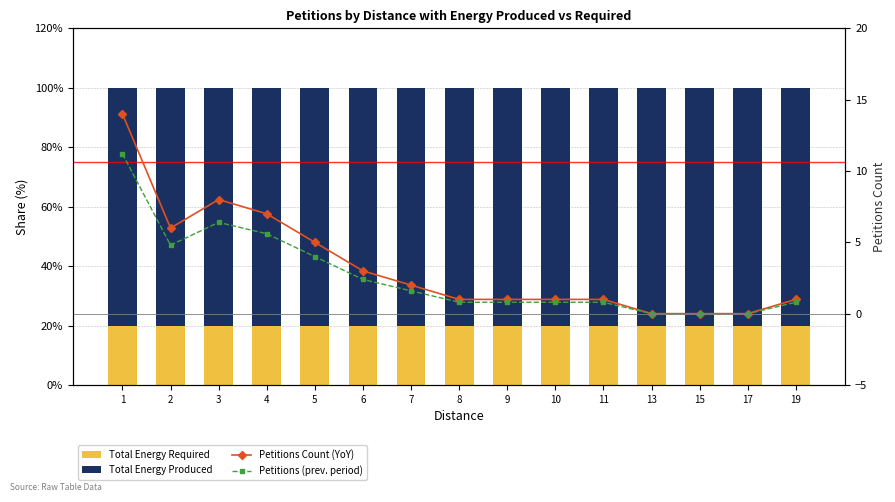

Reading left to right, what are all the values shown in this chart?

Total Energy Required: 1=20.0	2=20.0	3=20.0	4=20.0	5=20.0	6=20.0	7=20.0	8=20.0	9=20.0	10=20.0	11=20.0	13=20.0	15=20.0	17=20.0	19=20.0
Total Energy Produced: 1=80.0	2=80.0	3=80.0	4=80.0	5=80.0	6=80.0	7=80.0	8=80.0	9=80.0	10=80.0	11=80.0	13=80.0	15=80.0	17=80.0	19=80.0
Petitions Count (YoY): 1=14.0	2=6.0	3=8.0	4=7.0	5=5.0	6=3.0	7=2.0	8=1.0	9=1.0	10=1.0	11=1.0	13=0.0	15=0.0	17=0.0	19=1.0
Petitions (prev. period): 1=11.2	2=4.8	3=6.4	4=5.6	5=4.0	6=2.4	7=1.6	8=0.8	9=0.8	10=0.8	11=0.8	13=0.0	15=0.0	17=0.0	19=0.8